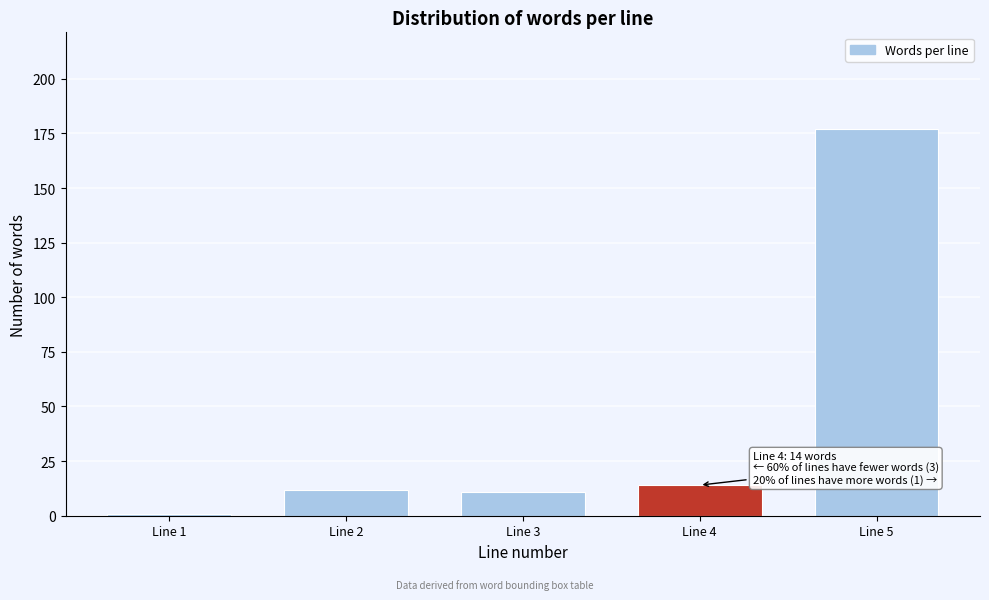

Reading left to right, what are all the values shown in this chart?

Line 1=1	Line 2=12	Line 3=11	Line 4=14	Line 5=177